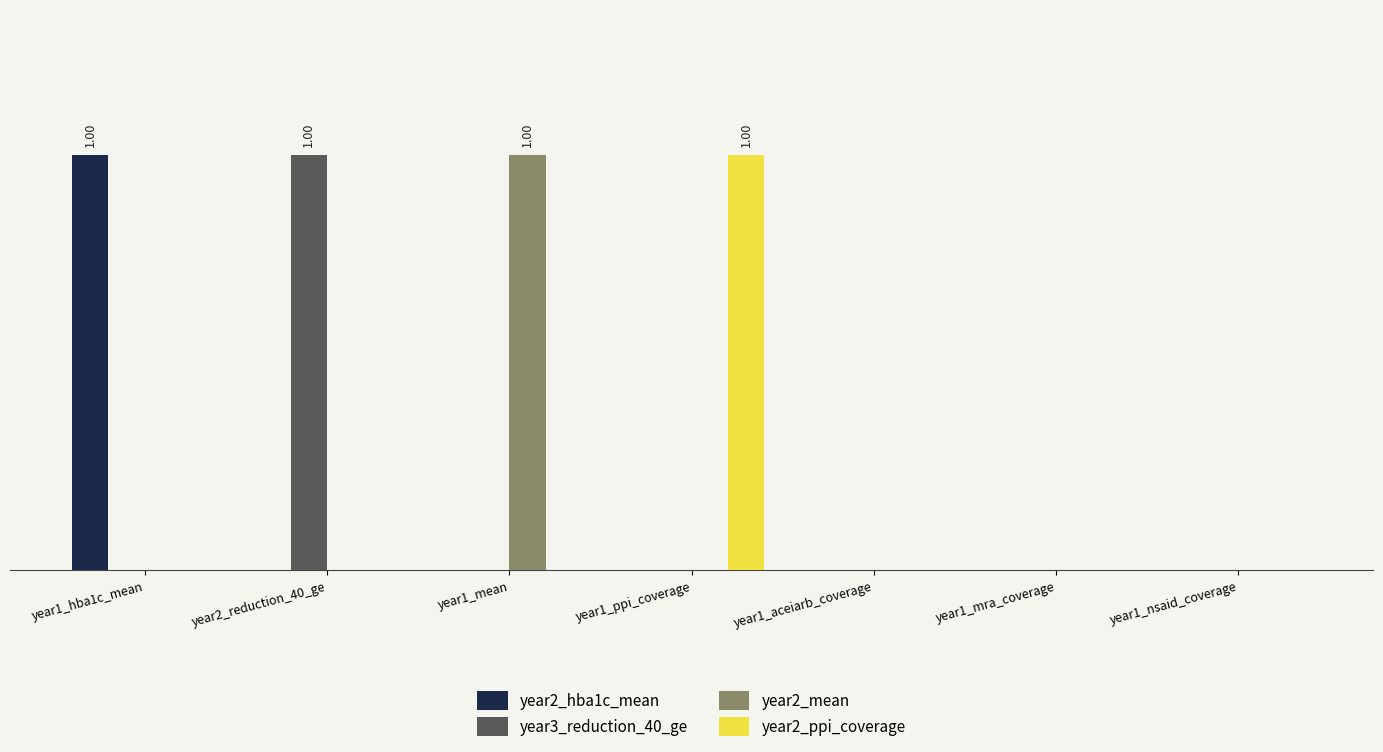

Are the bars grouped side by side (vs. stacked)?

Yes